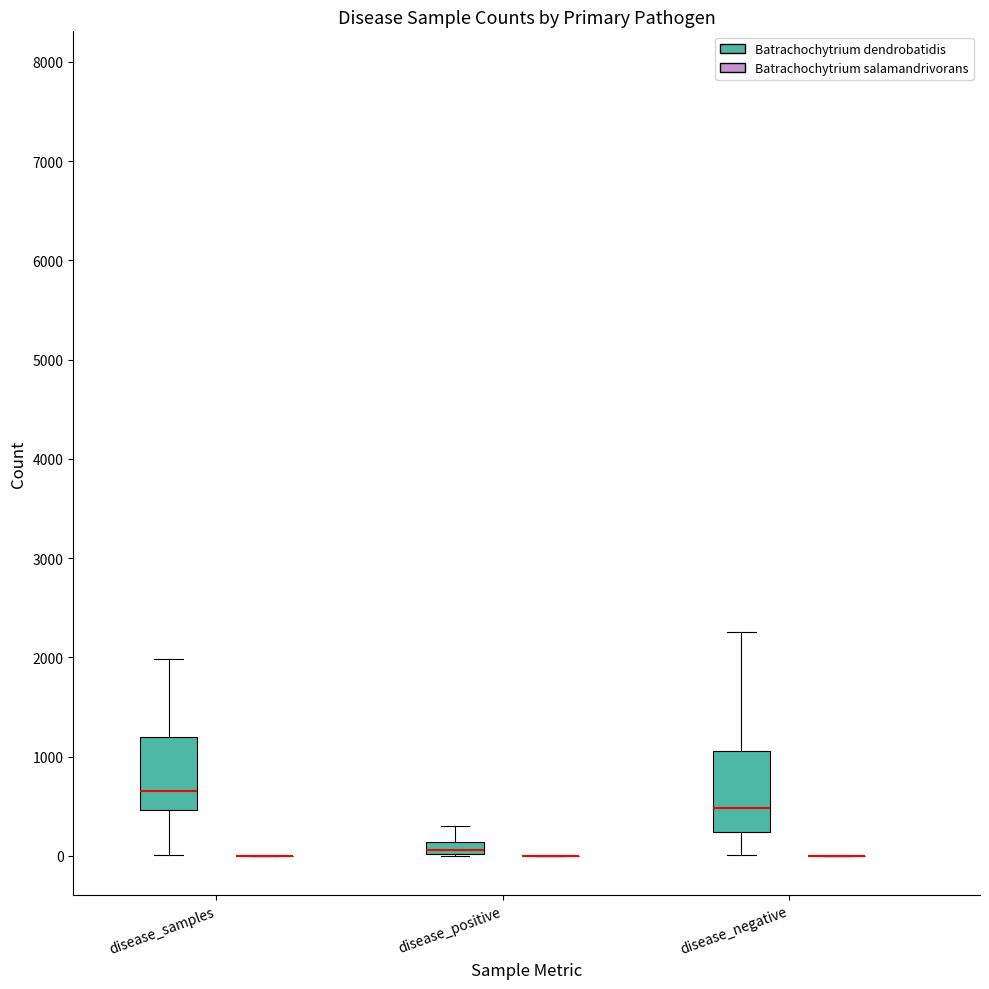

Reading left to right, transcribe all the data shown in this chart.

disease_samples: 70	509	509	847	463	9	9	84	2924	0	0	0	0	0	0	0	0	0	0	0	0	656	0	1980	0	0	543	0	0	736	459	0	736	1197	1034	1894	0	7913
disease_positive: 0	0	26	548	85	4	4	0	665	0	0	0	0	0	0	0	0	0	0	0	0	22	0	22	0	0	298	0	0	76	44	0	76	139	70	58	0	863
disease_negative: 70	509	483	299	378	4	4	84	2259	0	0	0	0	0	0	0	0	0	0	0	0	634	0	1958	0	0	245	0	0	660	415	0	660	1058	964	1836	0	7050